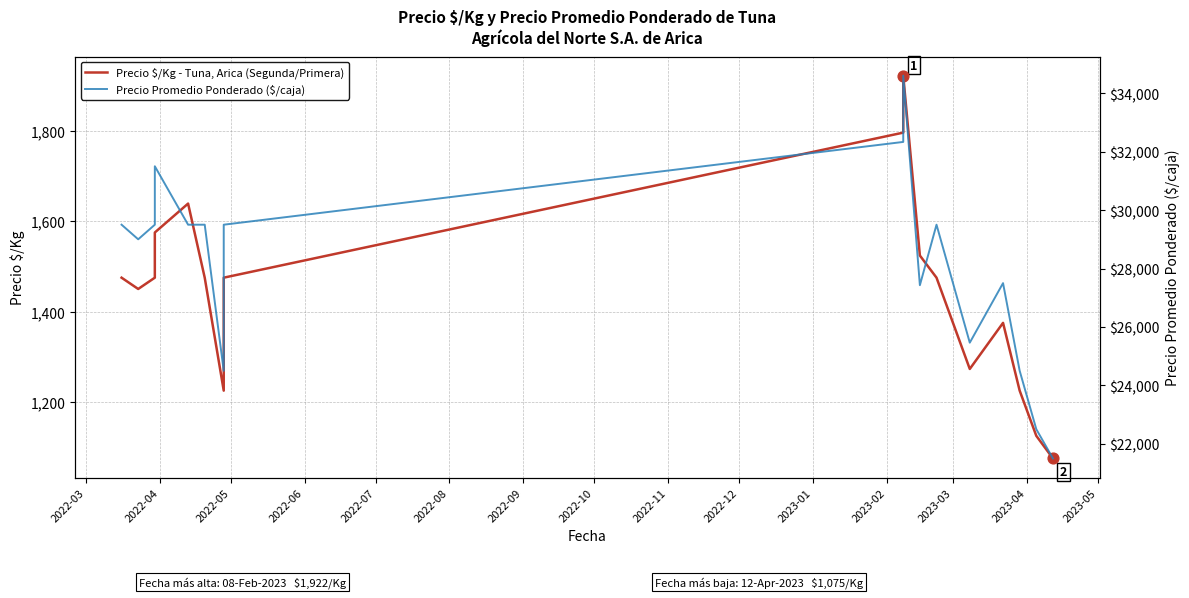

Which series reaches the maximum Y coordinate?

Precio Promedio Ponderado ($/caja)